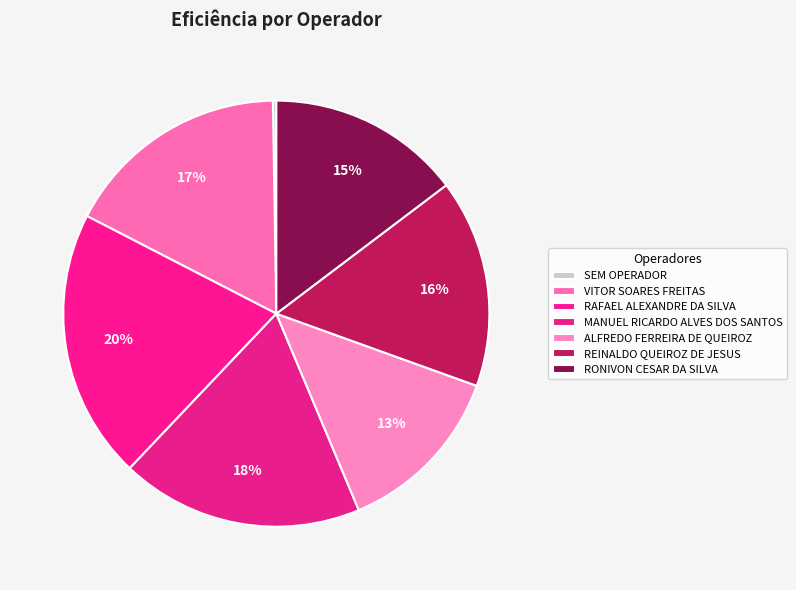

Is the sum of RONIVON CESAR DA SILVA and REINALDO QUEIROZ DE JESUS greater than half?

No